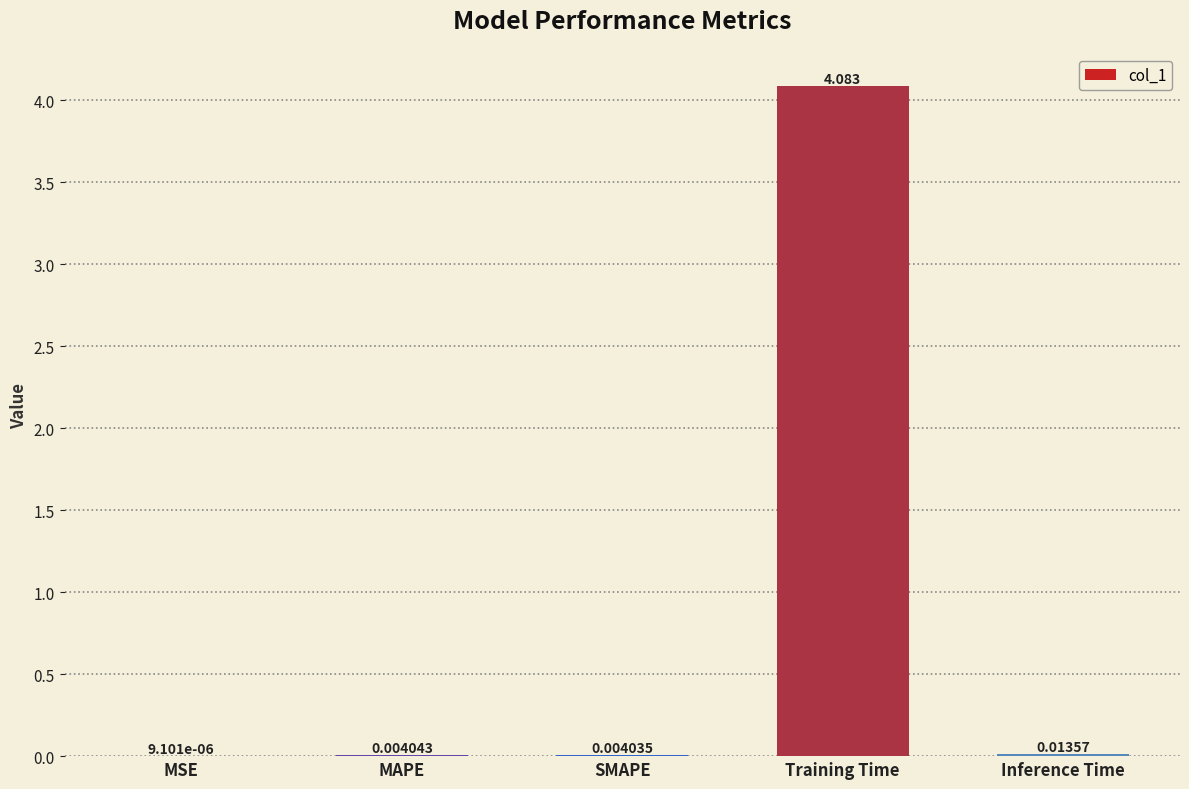

Where is the data nearest to the value 2?

Inference Time